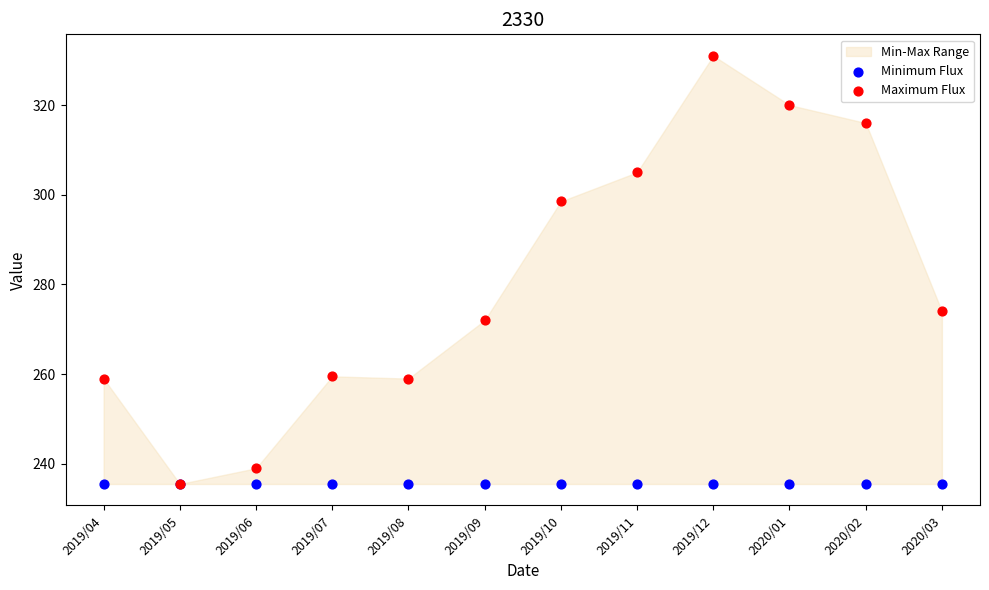

Across all series, what Y value is closest to 283?

274.0